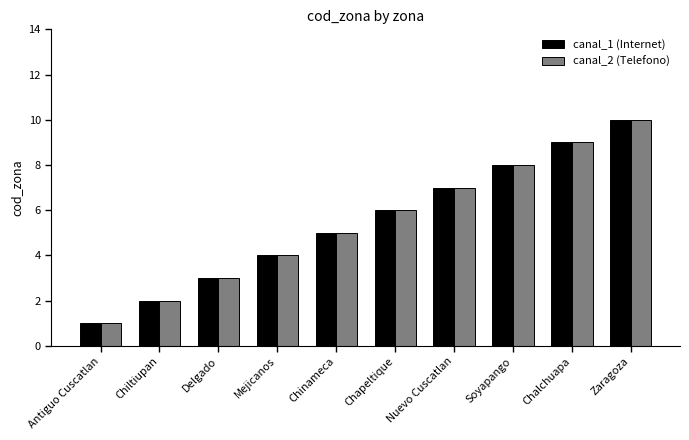

What is the difference between the maximum and second lowest values in the canal_1 (Internet) series?

8